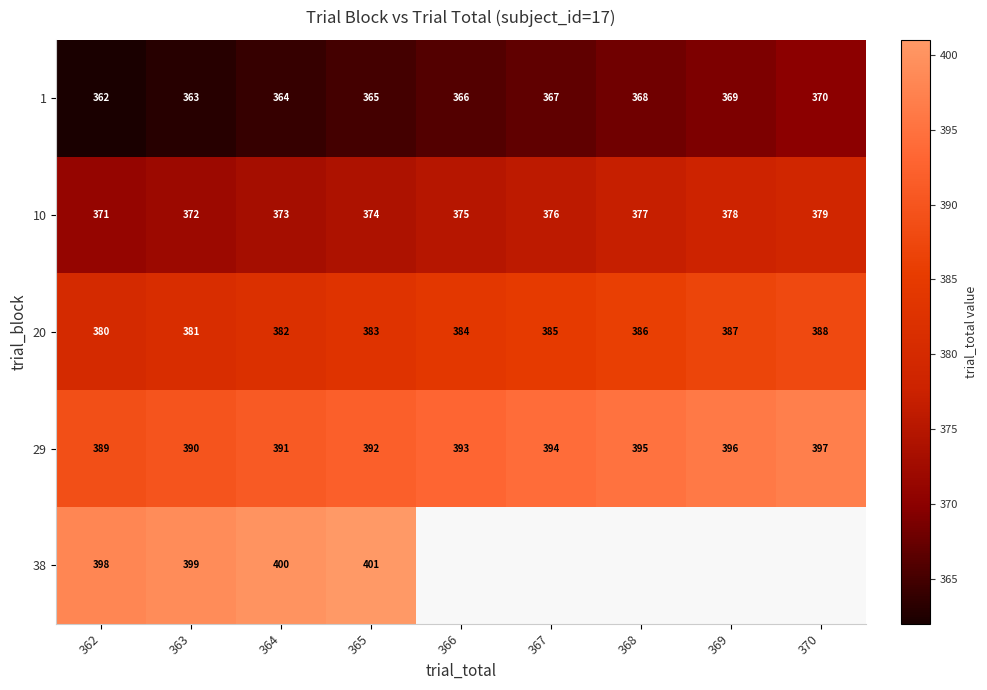

What is the difference between the second highest and second lowest values in the 20 series?

6